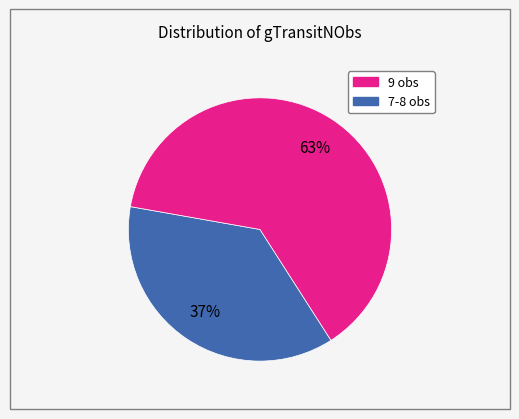

To the nearest percent, what is the average slice percentage?

50%